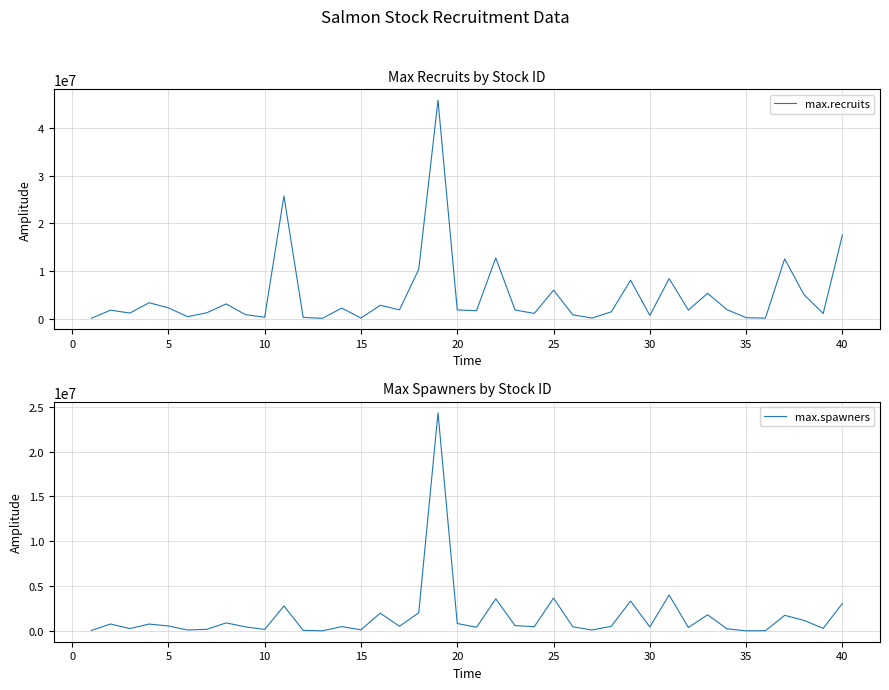

True or false: max.spawners and max.recruits cross at least once.

False